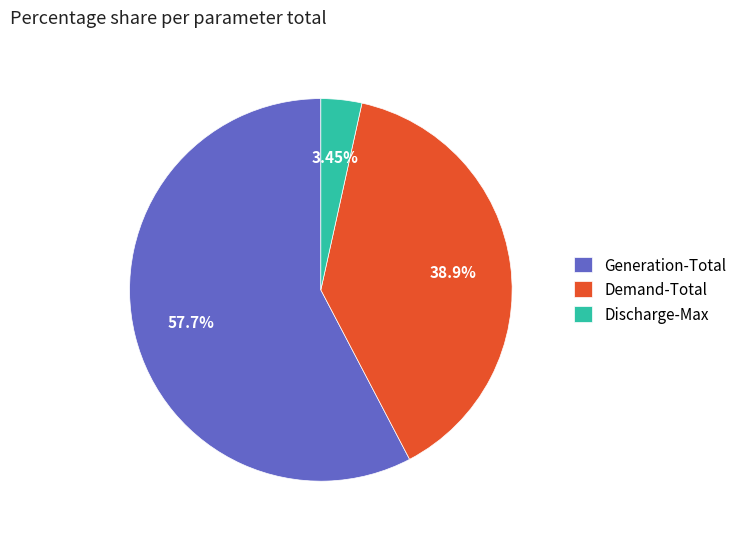

Between Discharge-Max and Generation-Total, which is larger?

Generation-Total